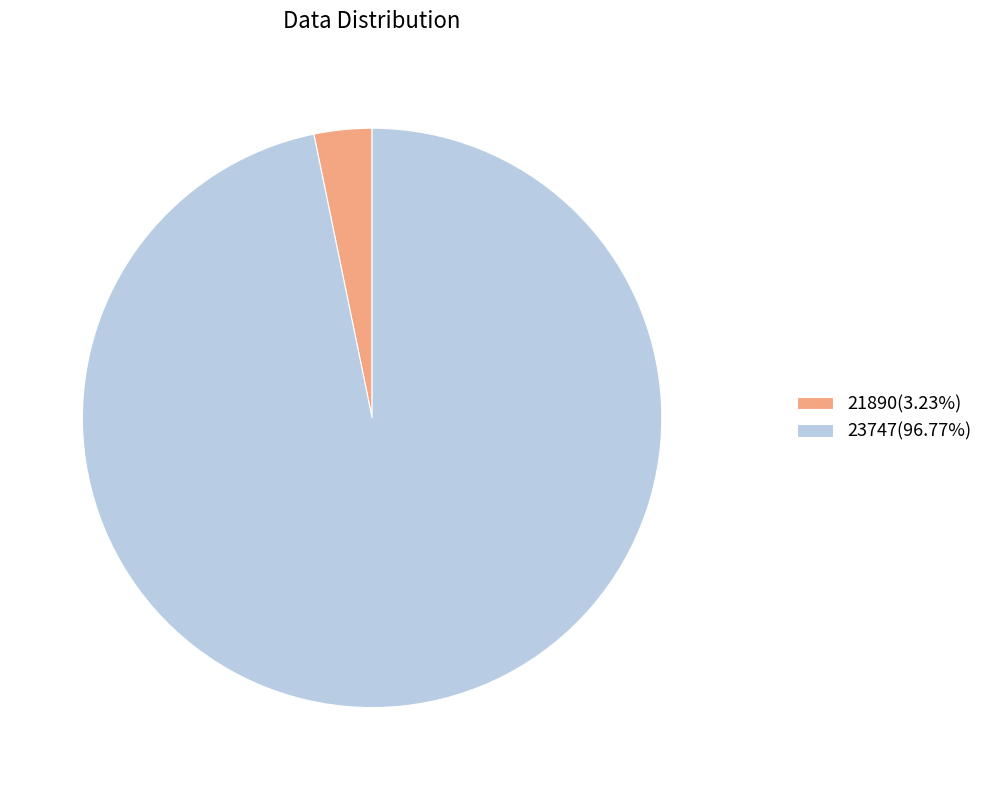

What is the ratio of the value at 23747(96.77%) to the value at 21890(3.23%)?

30.0